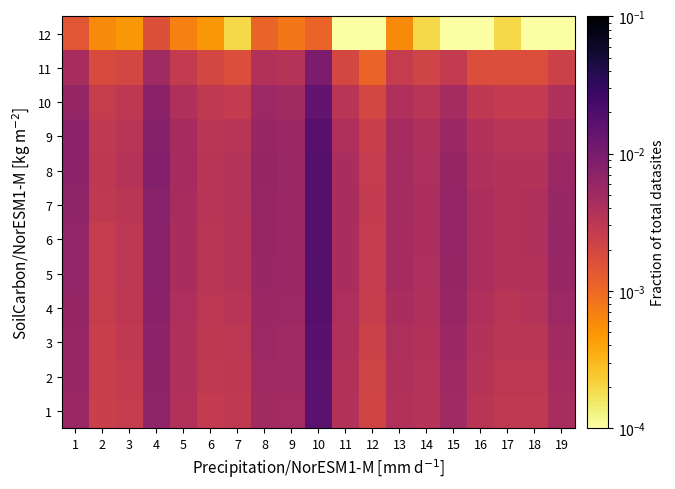

Which series has the largest total across all categories?

8